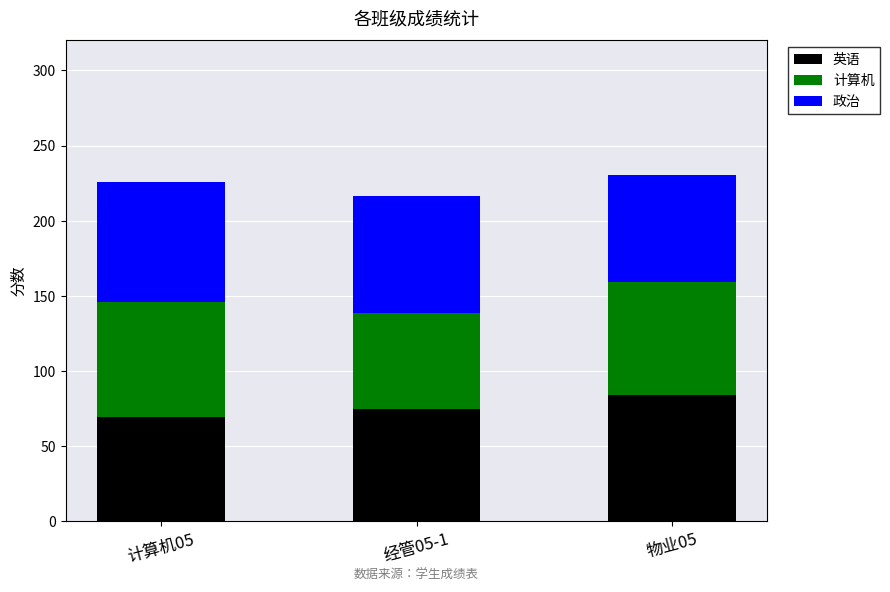

What is the total value across all series at 计算机05?

226.0